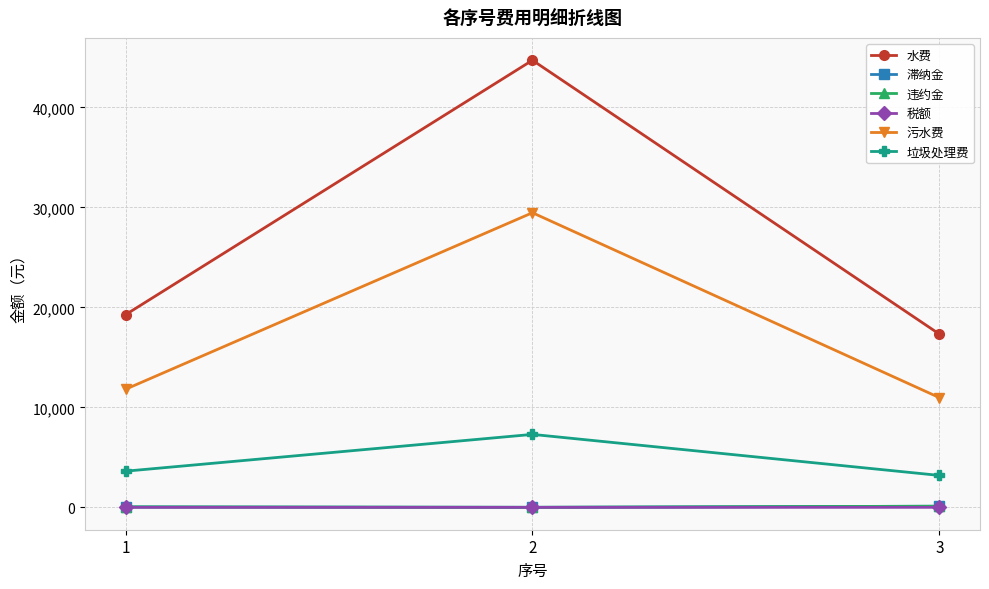

Rank the categories by 垃圾处理费 value from highest to lowest.

2, 1, 3